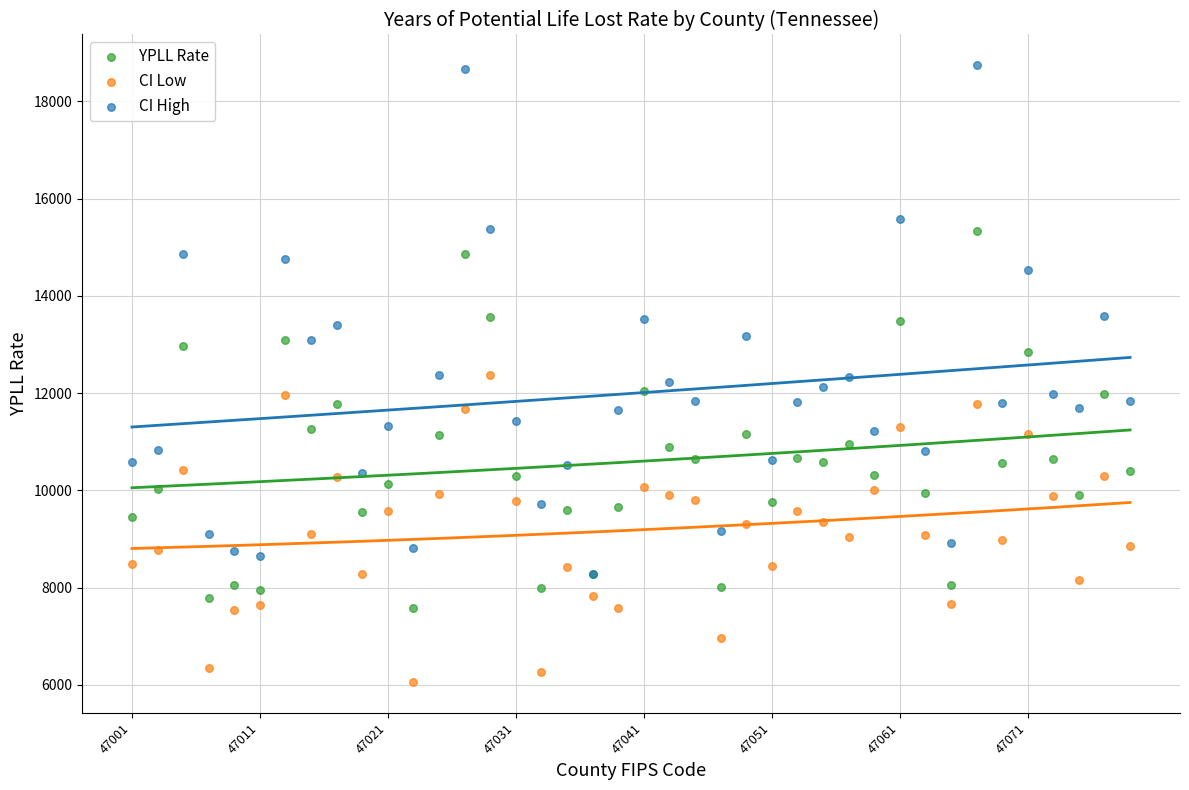

What are all the series names shown in the legend?

YPLL Rate, CI Low, CI High